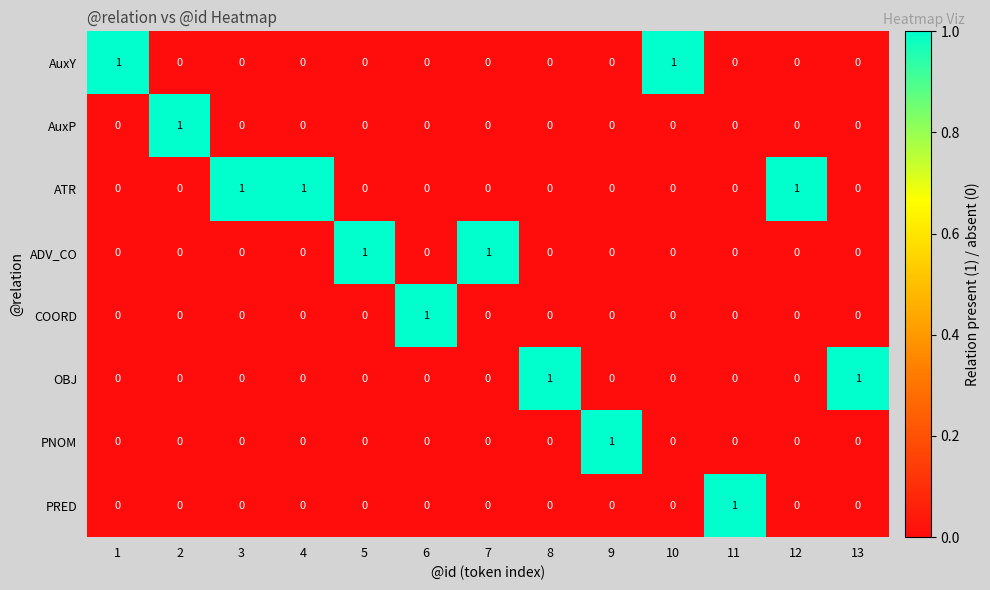

Which series has the largest total across all categories?

ATR